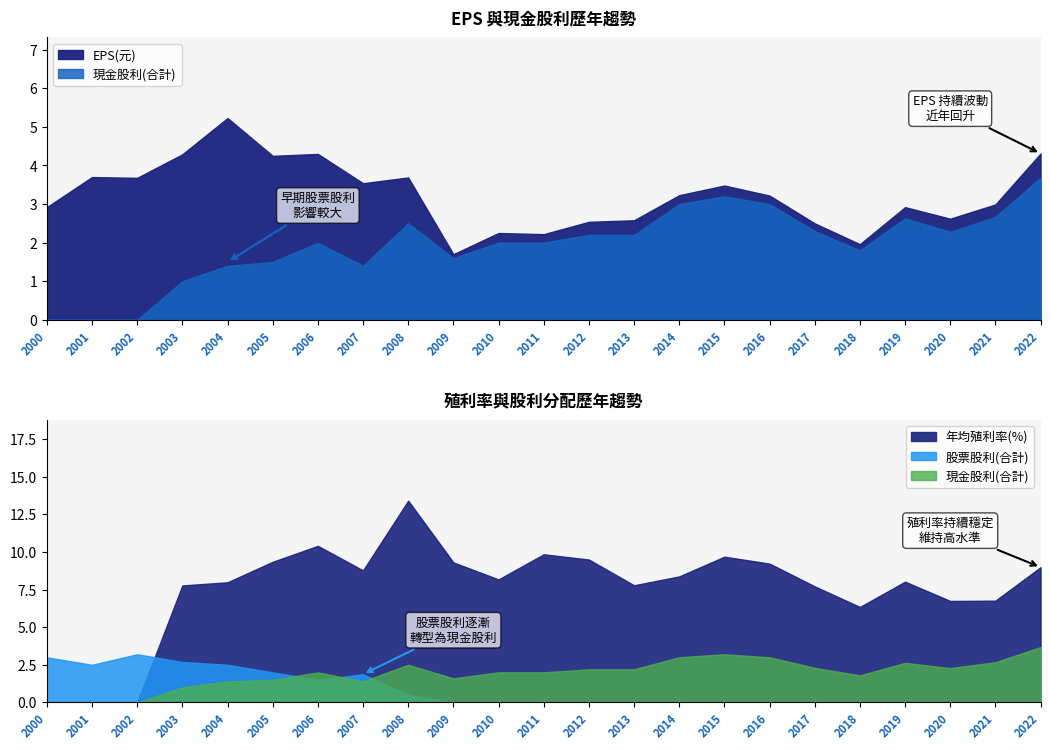

The value of 現金股利(合計) at 2000 is -2.4. True or false?

False